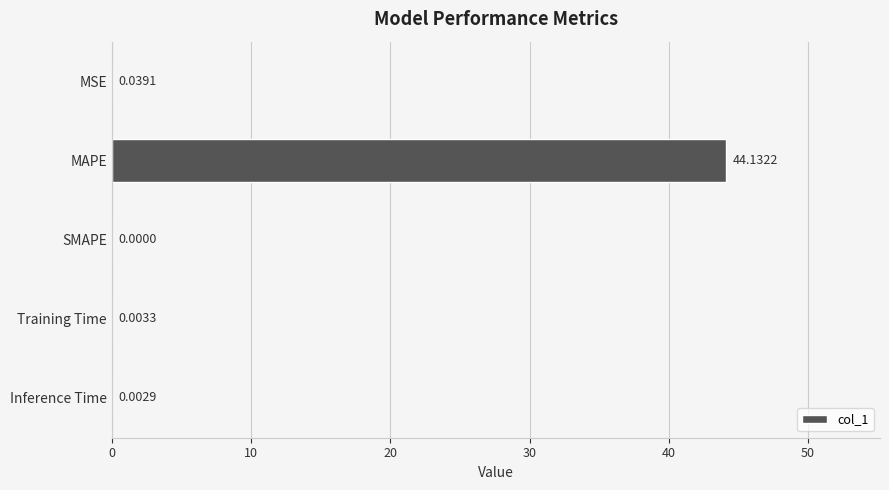

How many values are above zero?

4